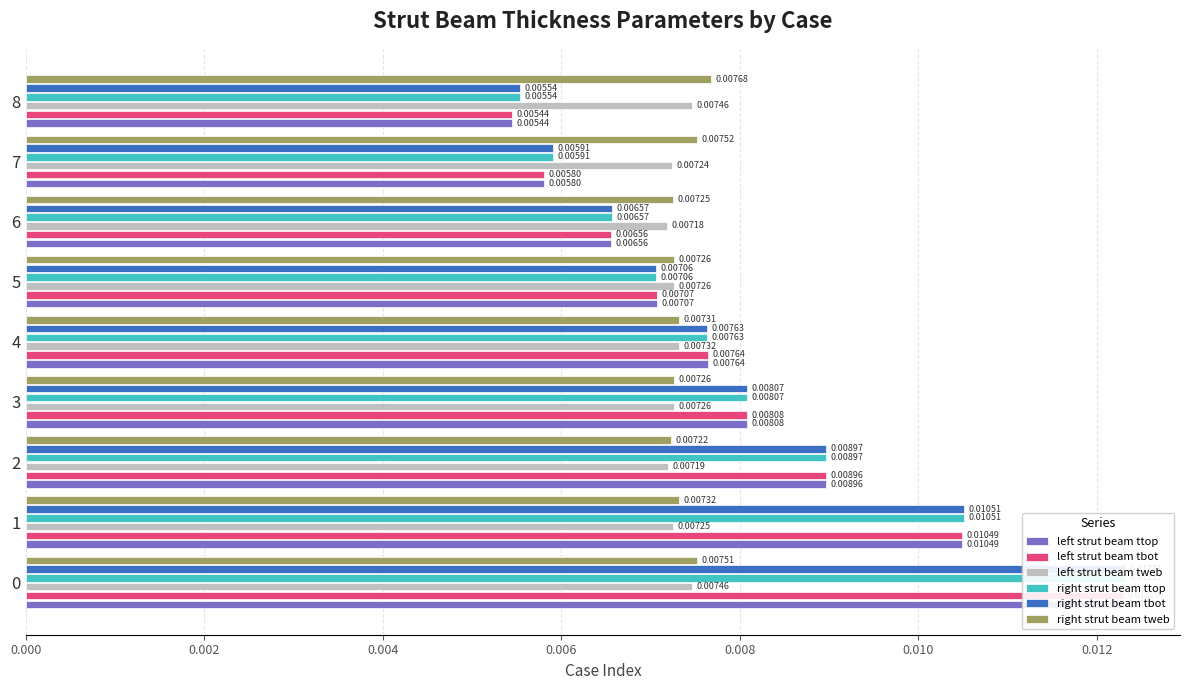

Which series has the largest total across all categories?

right strut beam tbot